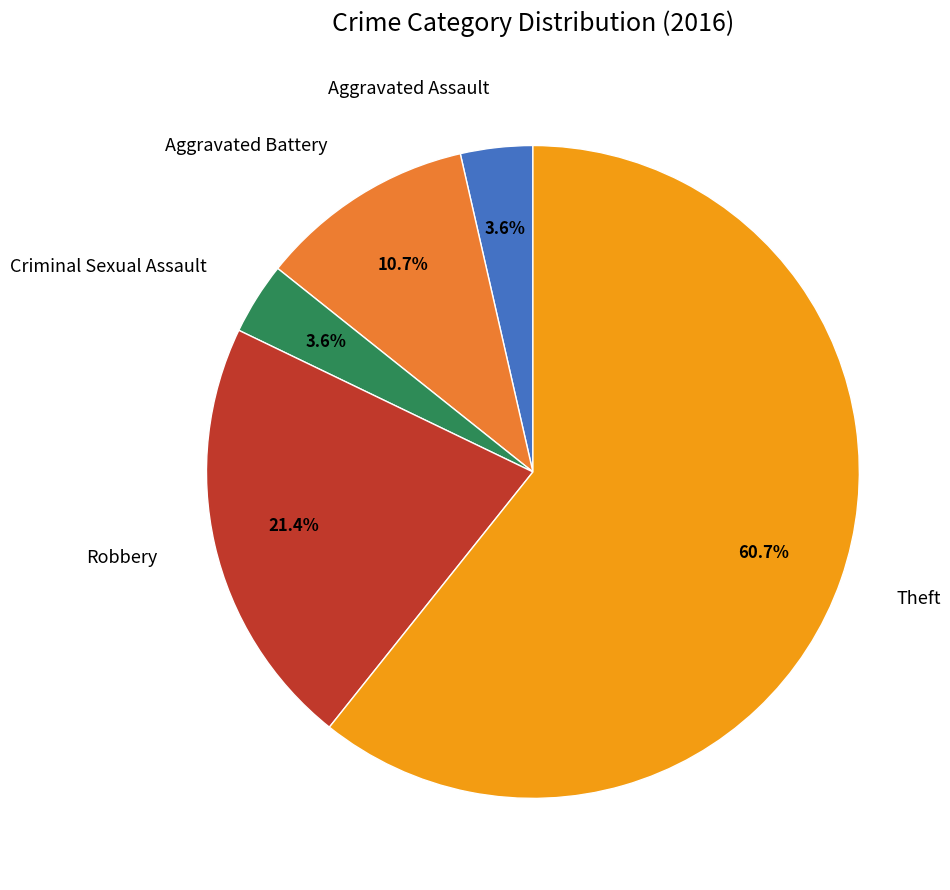

To the nearest percent, what is the combined percentage of Theft and Aggravated Assault?

64%